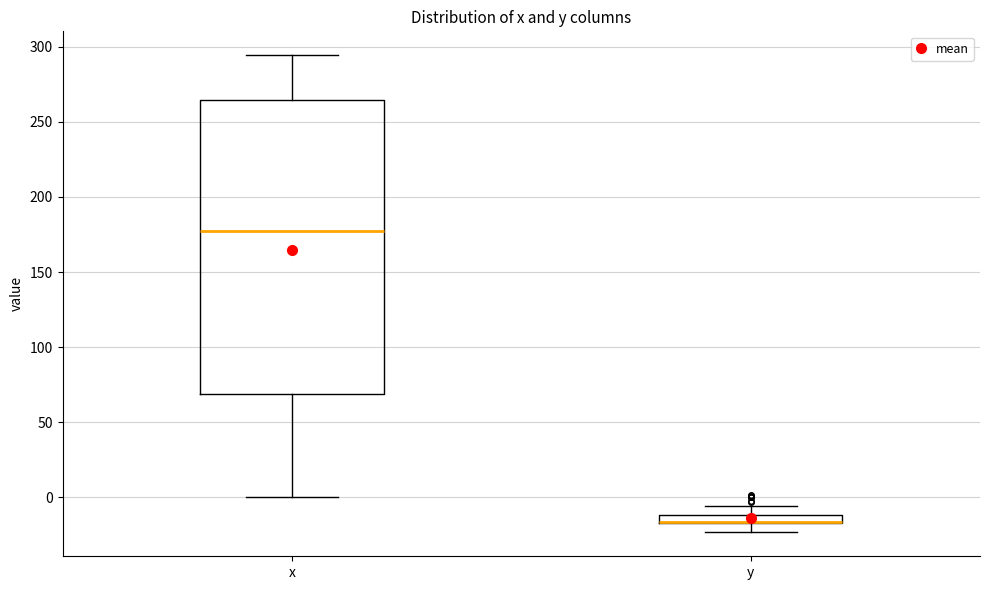

Comparing the boxes themselves (not the whiskers), which one is the tallest?

x